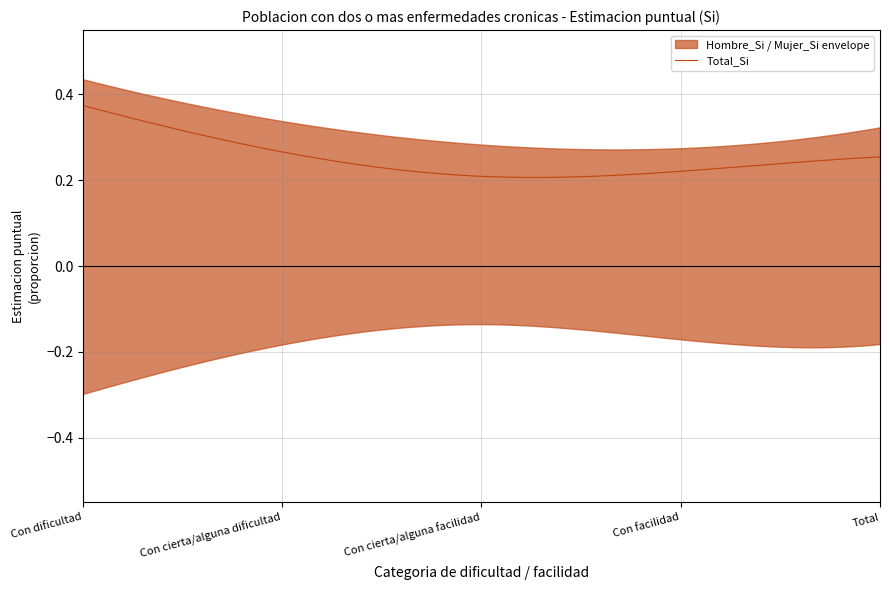

Which category has the lowest value in the Hombre_Si series?

Con cierta/alguna facilidad